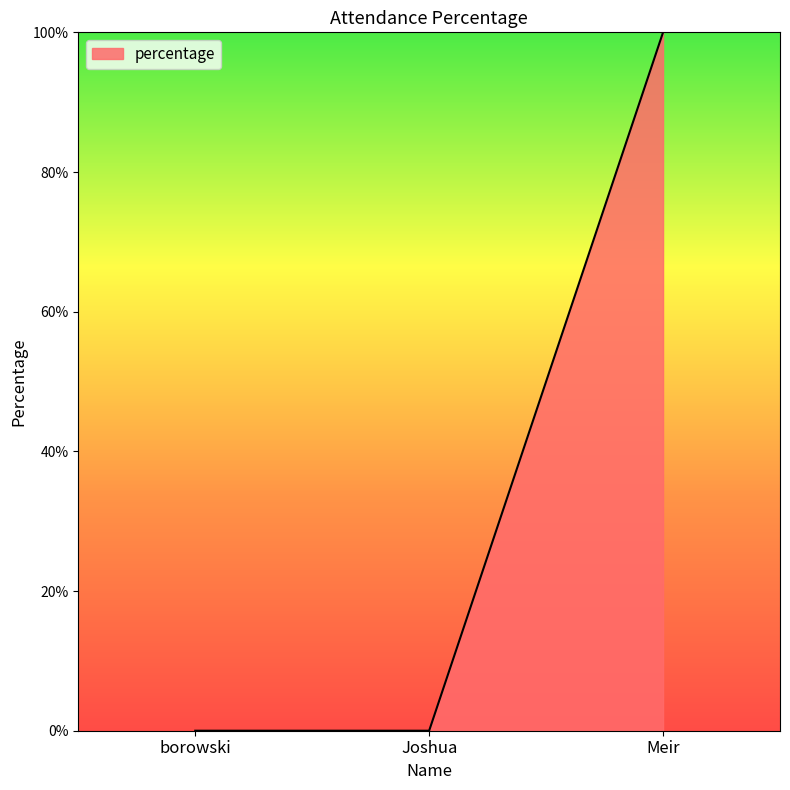

At which category does the chart reach its peak across all series?

Meir